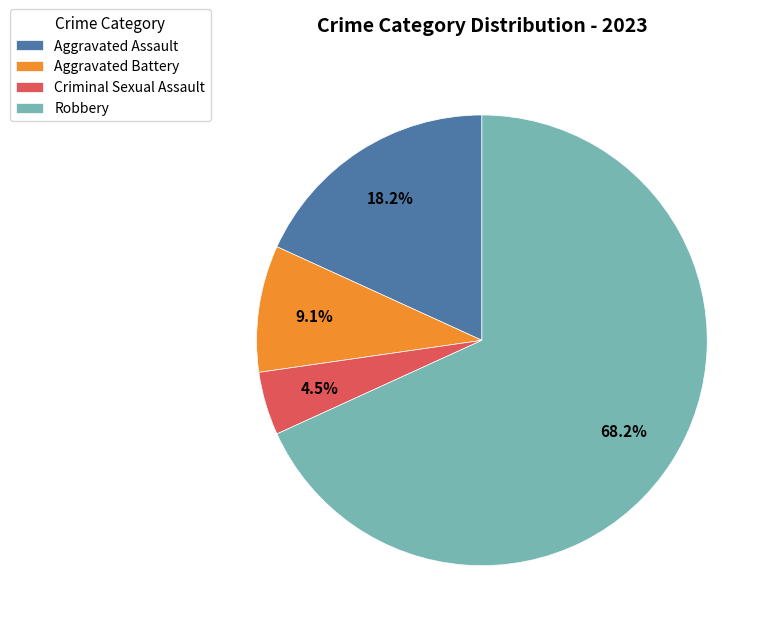

True or false: Aggravated Assault accounts for 25% of the total.

False